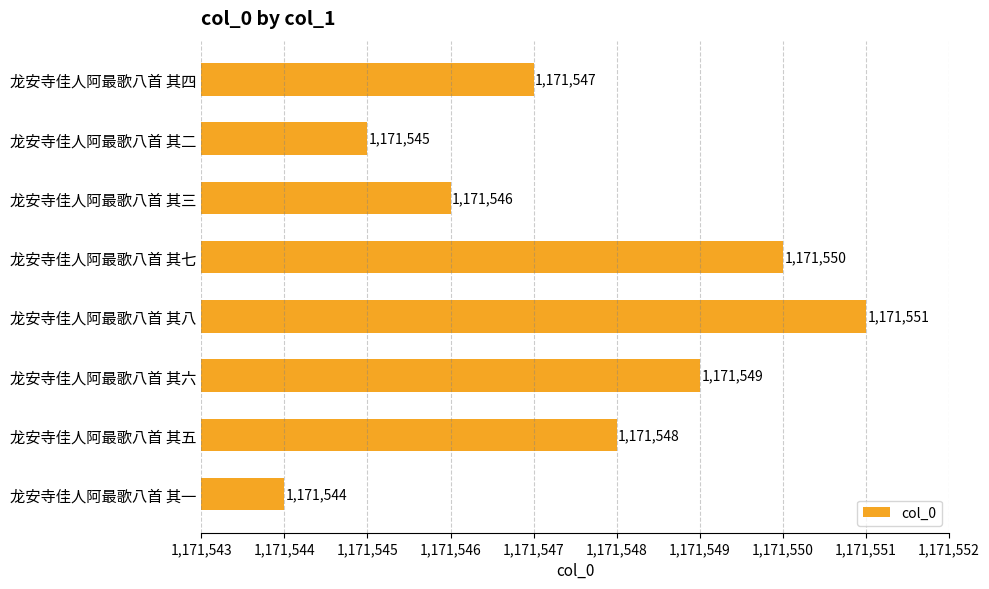

At which category does the chart reach its peak across all series?

龙安寺佳人阿最歌八首 其八